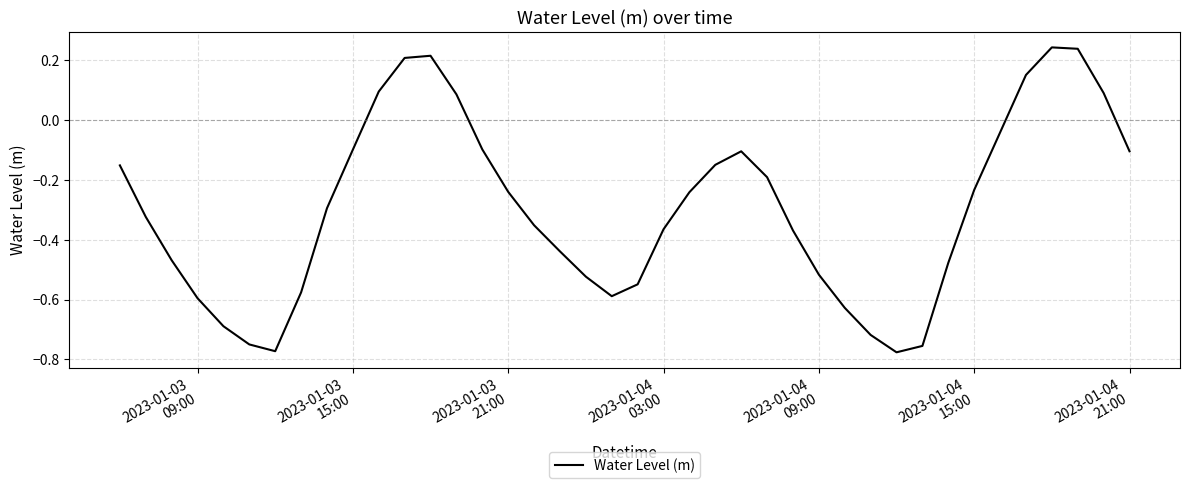

What is the difference between the maximum and minimum values?

1.0